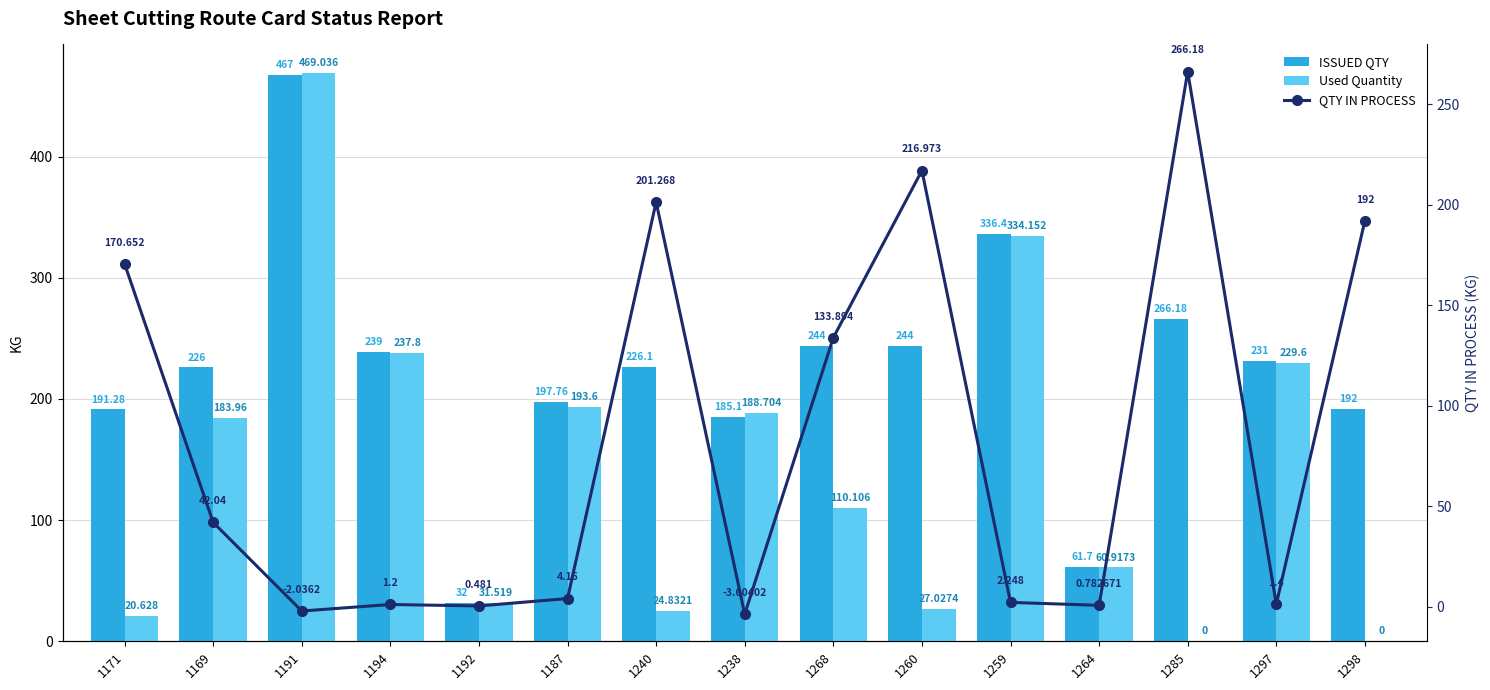

Reading right to left, what are all the values shown in this chart?

ISSUED QTY: 192.0	231.0	266.2	61.7	336.4	244.0	244.0	185.1	226.1	197.8	32.0	239.0	467.0	226.0	191.3
Used Quantity: 0.0	229.6	0.0	60.9	334.2	27.0	110.1	188.7	24.8	193.6	31.5	237.8	469.0	184.0	20.6
QTY IN PROCESS: 192.0	1.4	266.2	0.8	2.2	217.0	133.9	-3.6	201.3	4.2	0.5	1.2	-2.0	42.0	170.7